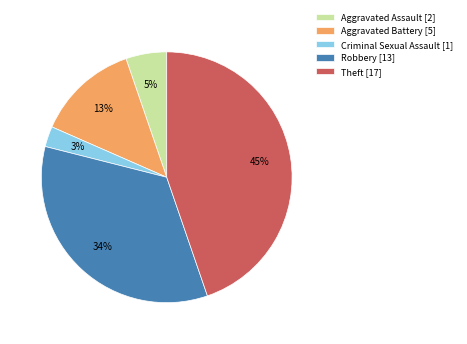

How many slices are in this pie chart?

5